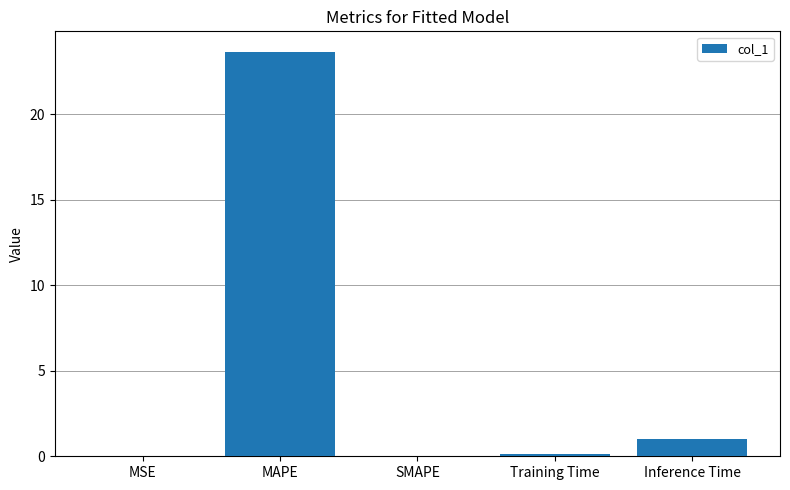

The chart shows a value of 1.0 at Inference Time. True or false?

True